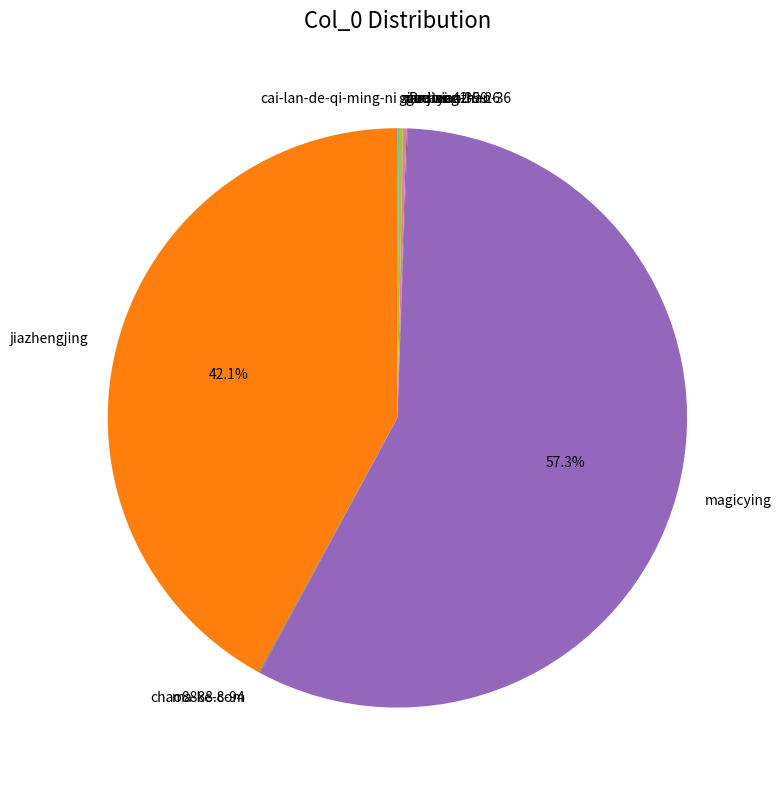

Which category accounts for the majority?

magicying